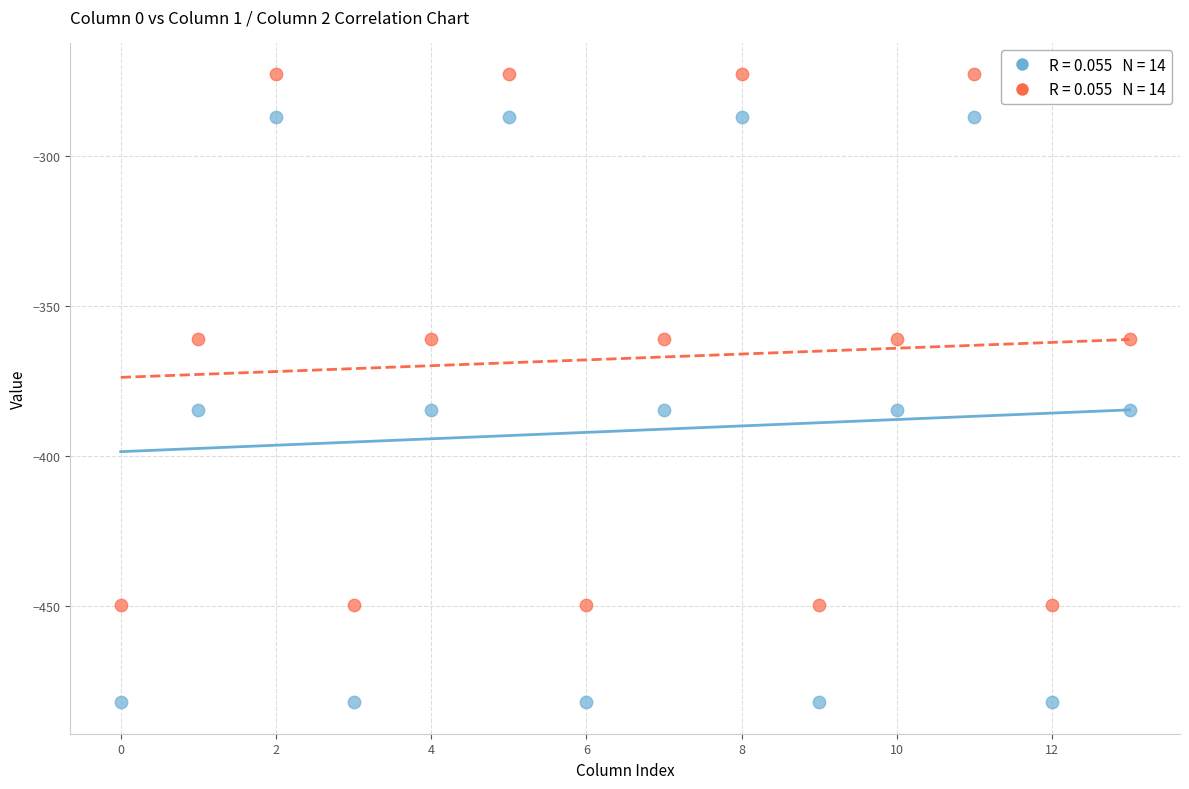

Across all data points, what is the range of Y values (max minus min)?

209.3